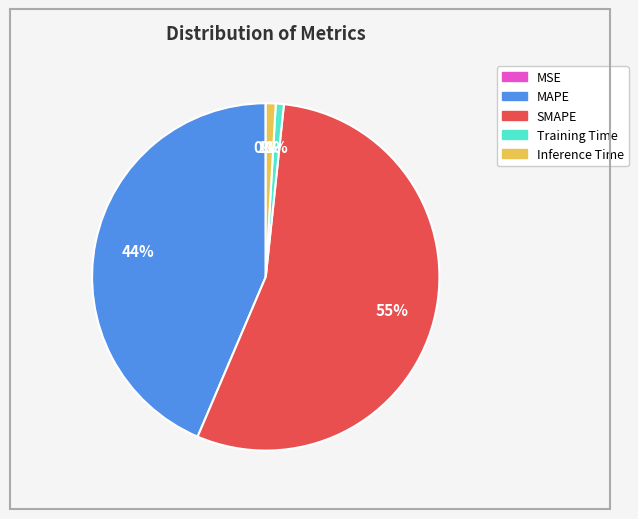

Combined, do Training Time and MAPE account for over 50%?

No